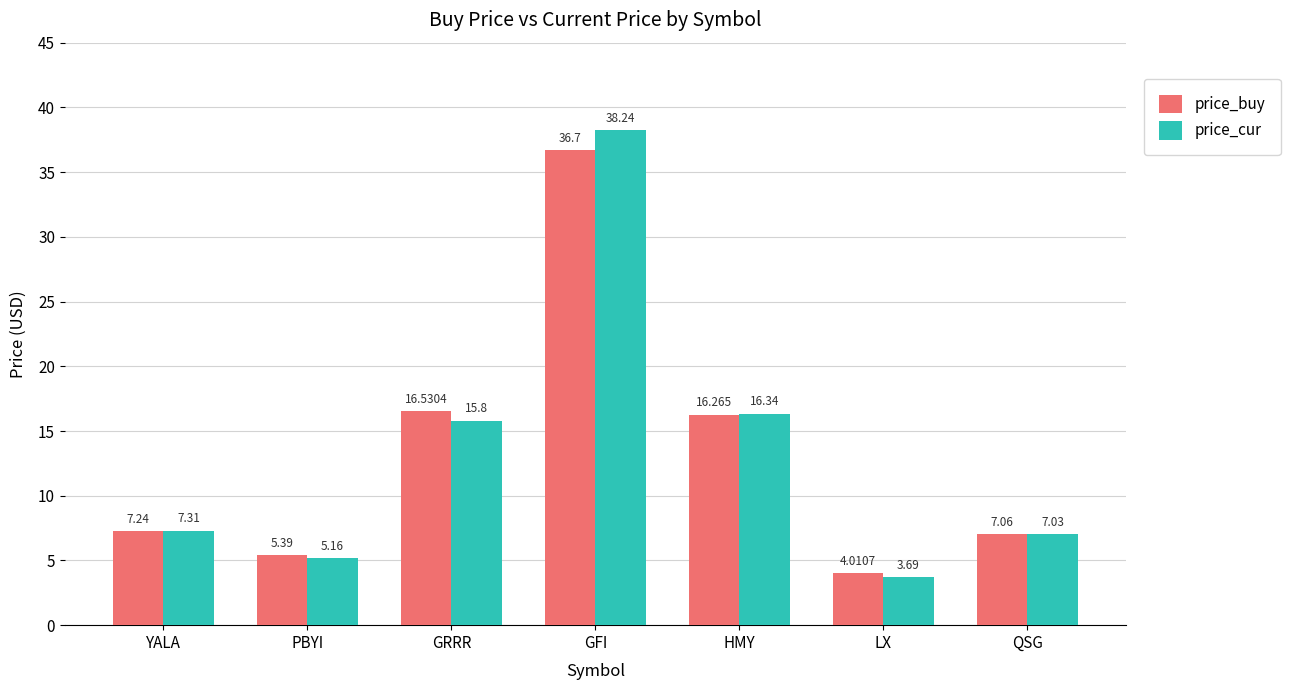

Is the value of price_cur at GFI greater than the value of price_buy at QSG?

Yes